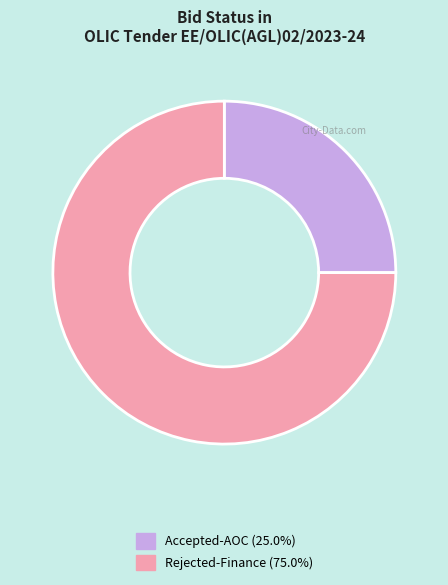

Is there a majority slice in this chart?

Yes